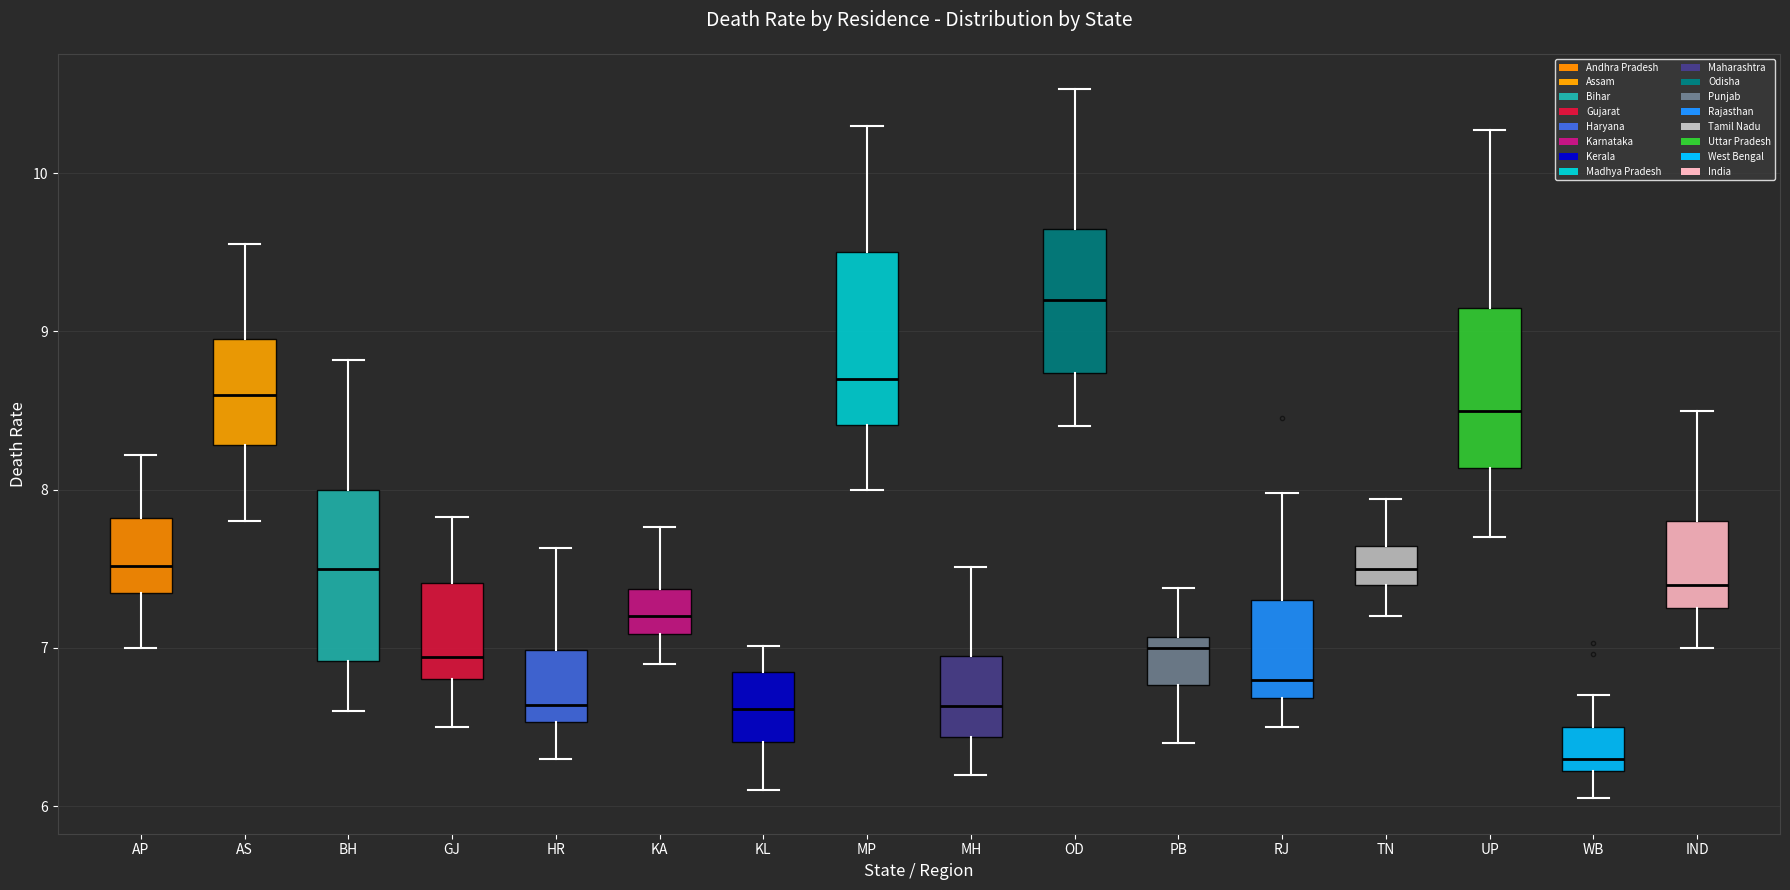

Reading left to right, read every box against the y-axis: the position of its median line, the range the box covers, and the ends of its whiskers. The values are not printed on the chart, so give them approximately, as read against the axis.

AP: median 7.5, box 7.4 to 7.8, whiskers 7.0 to 8.2
AS: median 8.6, box 8.3 to 9.0, whiskers 7.8 to 9.6
BH: median 7.5, box 6.9 to 8.0, whiskers 6.6 to 8.8
GJ: median 6.9, box 6.8 to 7.4, whiskers 6.5 to 7.8
HR: median 6.6, box 6.5 to 7.0, whiskers 6.3 to 7.6
KA: median 7.2, box 7.1 to 7.4, whiskers 6.9 to 7.8
KL: median 6.6, box 6.4 to 6.8, whiskers 6.1 to 7.0
MP: median 8.7, box 8.4 to 9.5, whiskers 8.0 to 10.3
MH: median 6.6, box 6.4 to 7.0, whiskers 6.2 to 7.5
OD: median 9.2, box 8.7 to 9.7, whiskers 8.4 to 10.5
PB: median 7.0, box 6.8 to 7.1, whiskers 6.4 to 7.4
RJ: median 6.8, box 6.7 to 7.3, whiskers 6.5 to 8.0
TN: median 7.5, box 7.4 to 7.6, whiskers 7.2 to 7.9
UP: median 8.5, box 8.1 to 9.2, whiskers 7.7 to 10.3
WB: median 6.3, box 6.2 to 6.5, whiskers 6.0 to 6.7
IND: median 7.4, box 7.3 to 7.8, whiskers 7.0 to 8.5